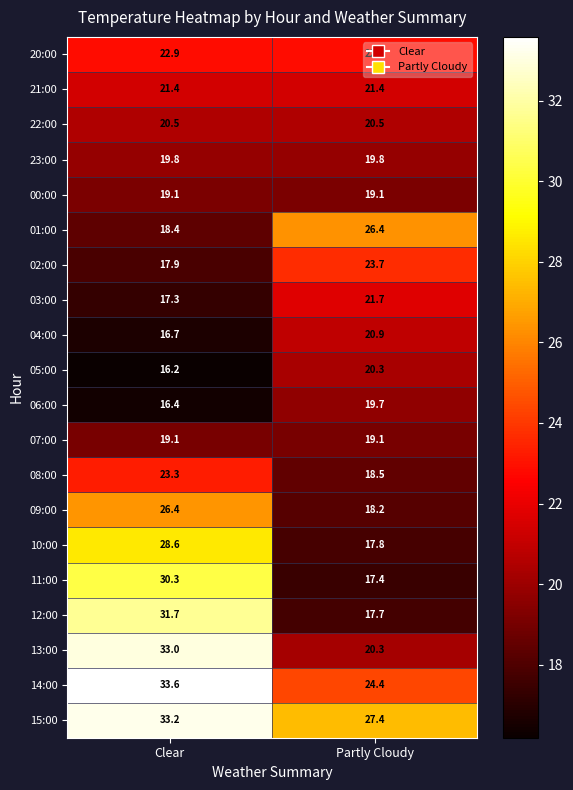

Which series has the largest range (max minus min)?

12:00